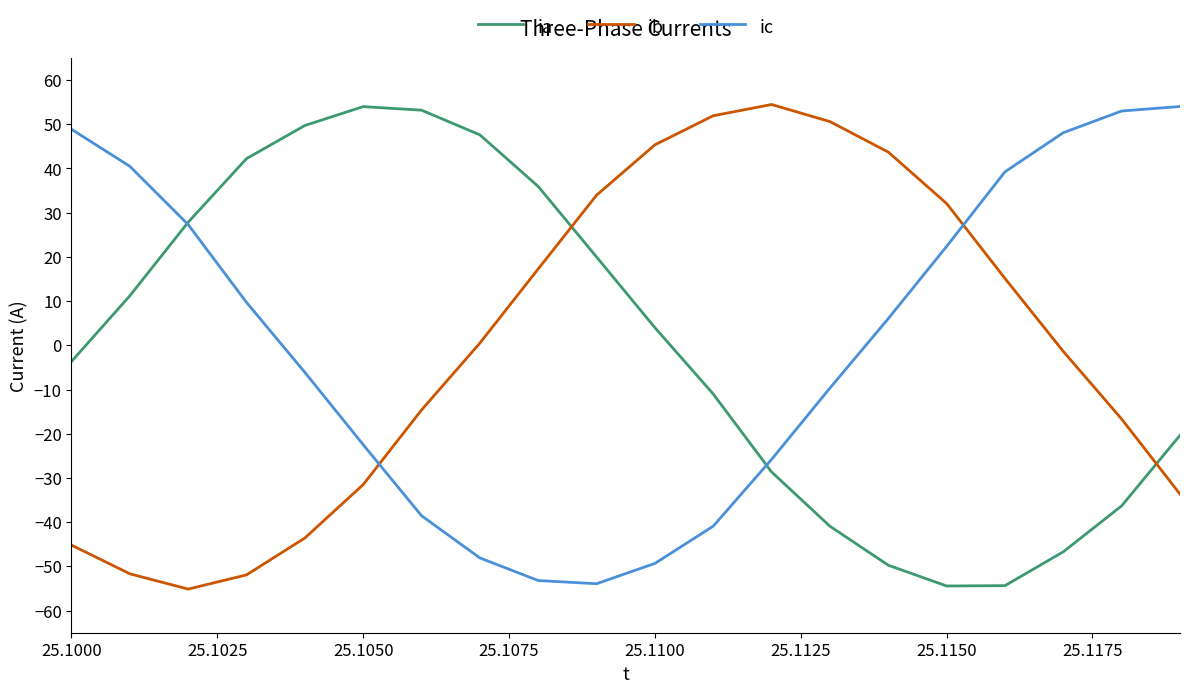

What is the minimum value for ib?

-55.1